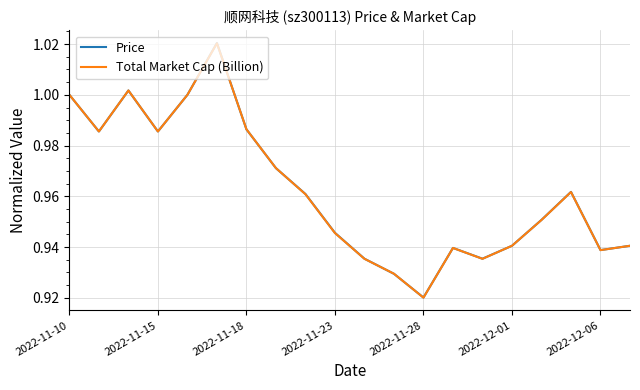

Which series has the largest range (max minus min)?

Price